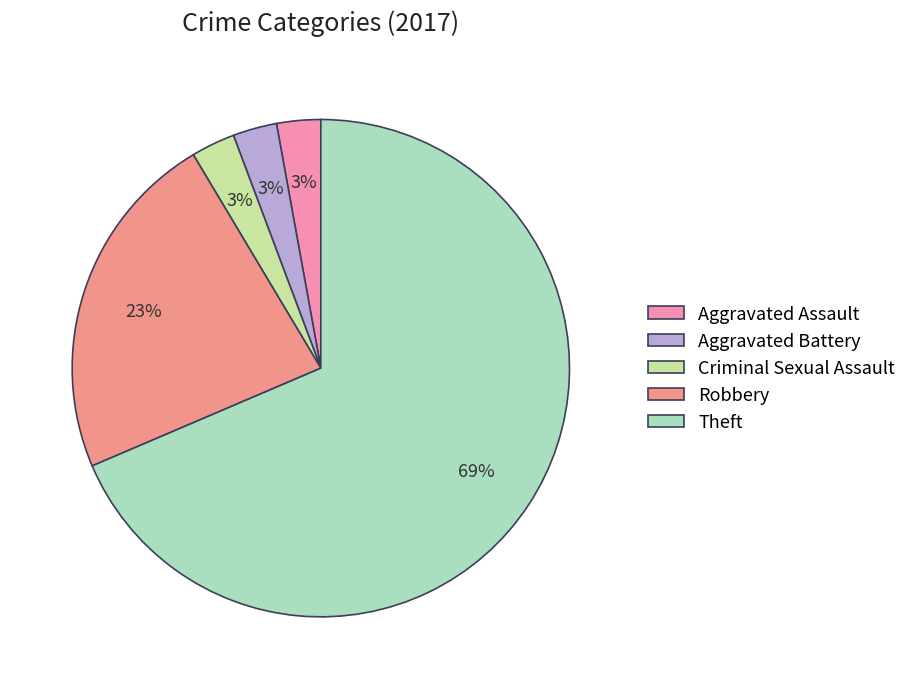

How many segments does this pie chart have?

5